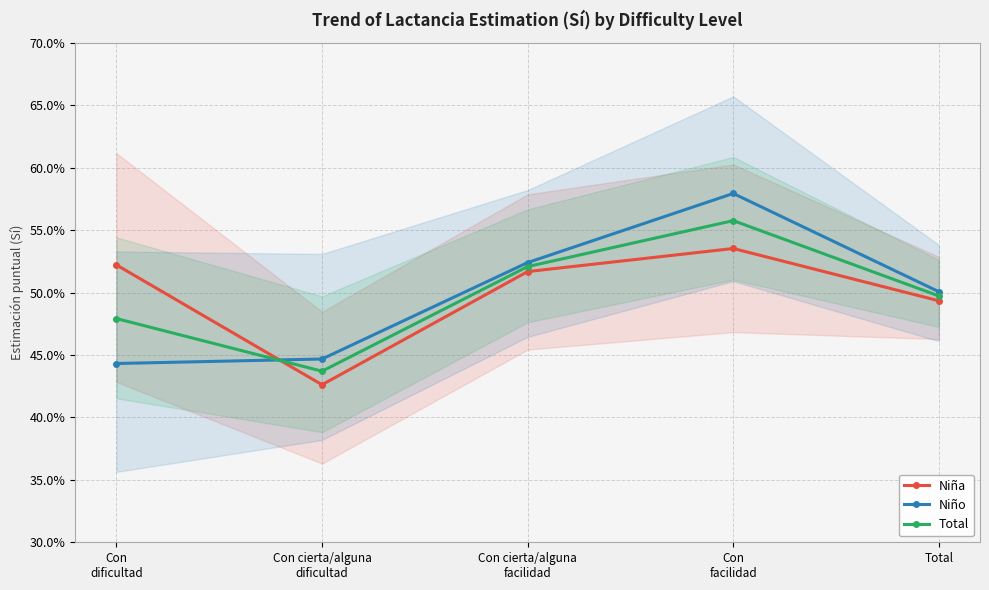

Reading right to left, list all the values displayed in this chart.

Niña: 0.5	0.5	0.5	0.4	0.5
Niño: 0.5	0.6	0.5	0.4	0.4
Total: 0.5	0.6	0.5	0.4	0.5